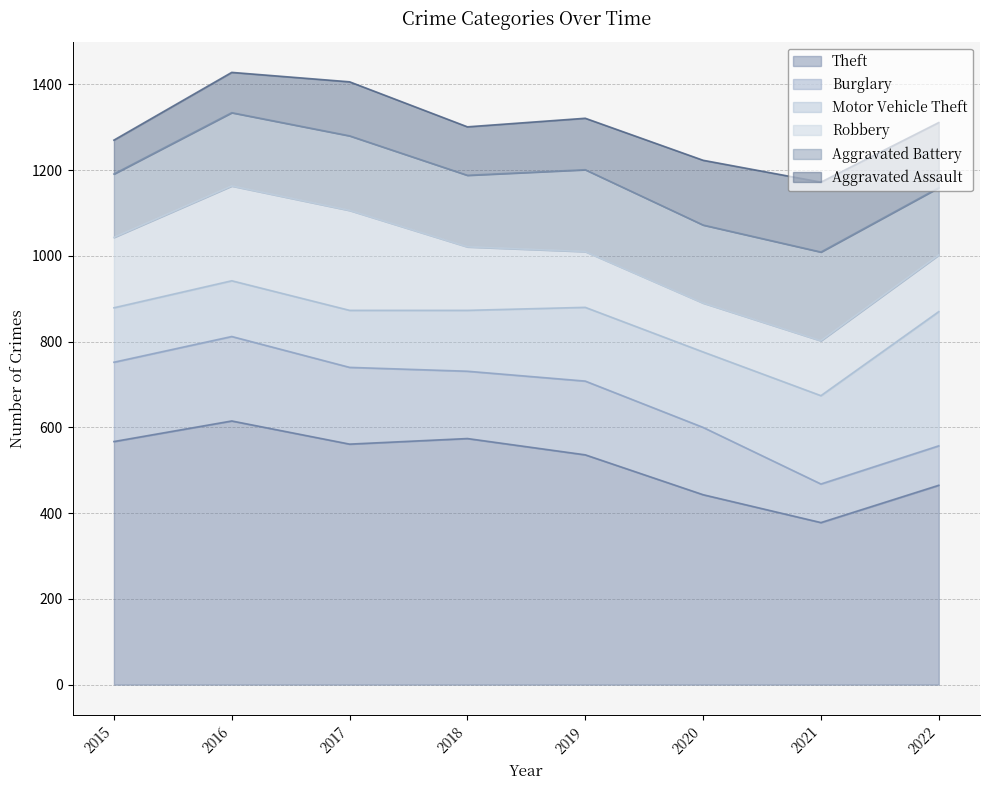

At how many categories does at least one series exceed 588?

1